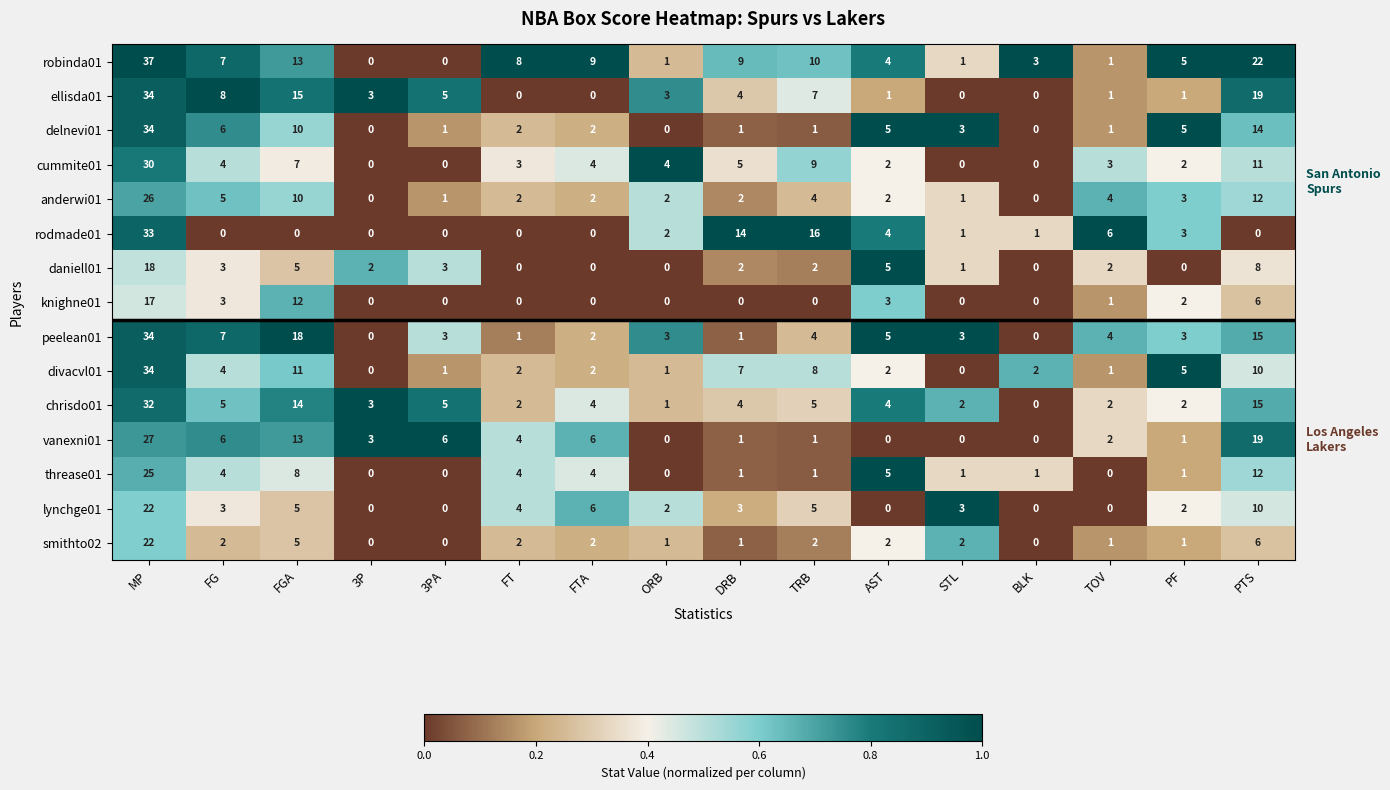

What is the total value across all series at AST?

44